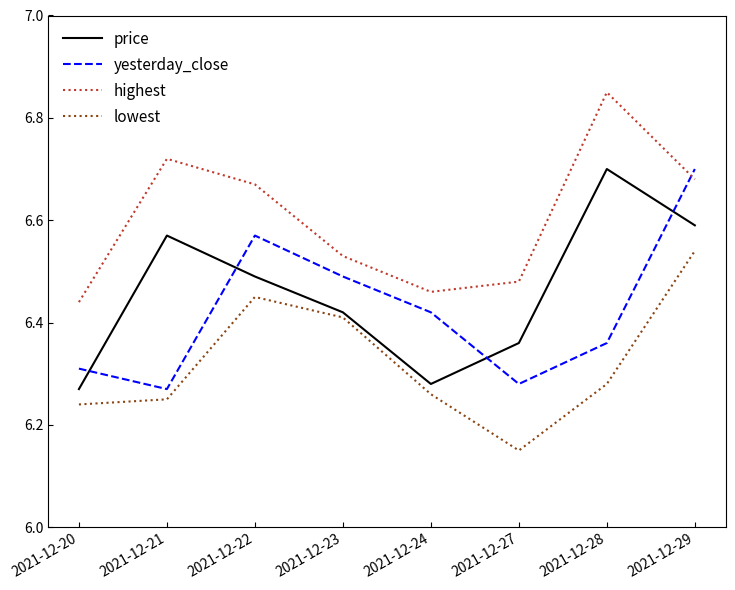

At which category does lowest reach its first local peak?

2021-12-22